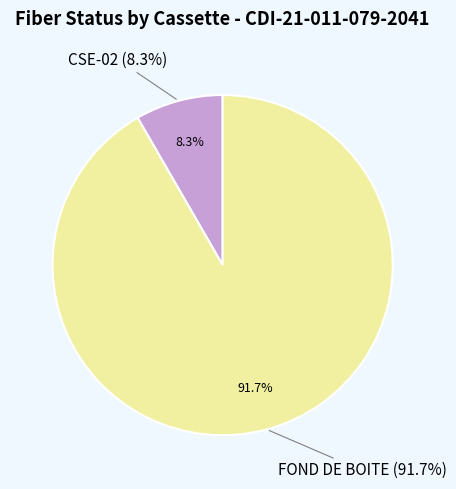

What is the smallest slice in the pie chart?

CSE-02